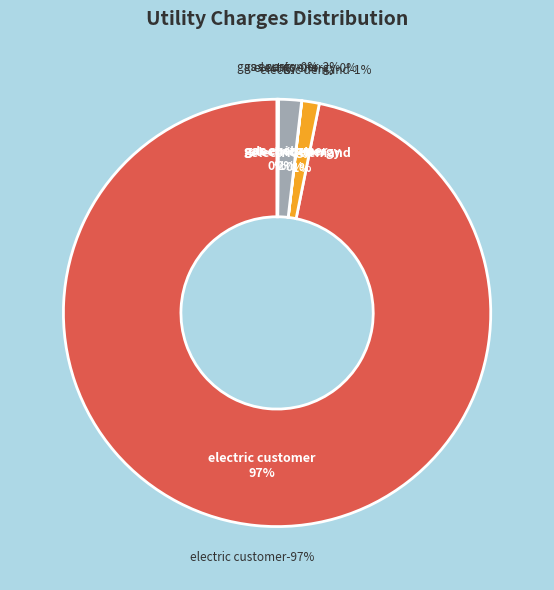

To the nearest percent, what is the difference between the gas and electric slice percentages?

100%